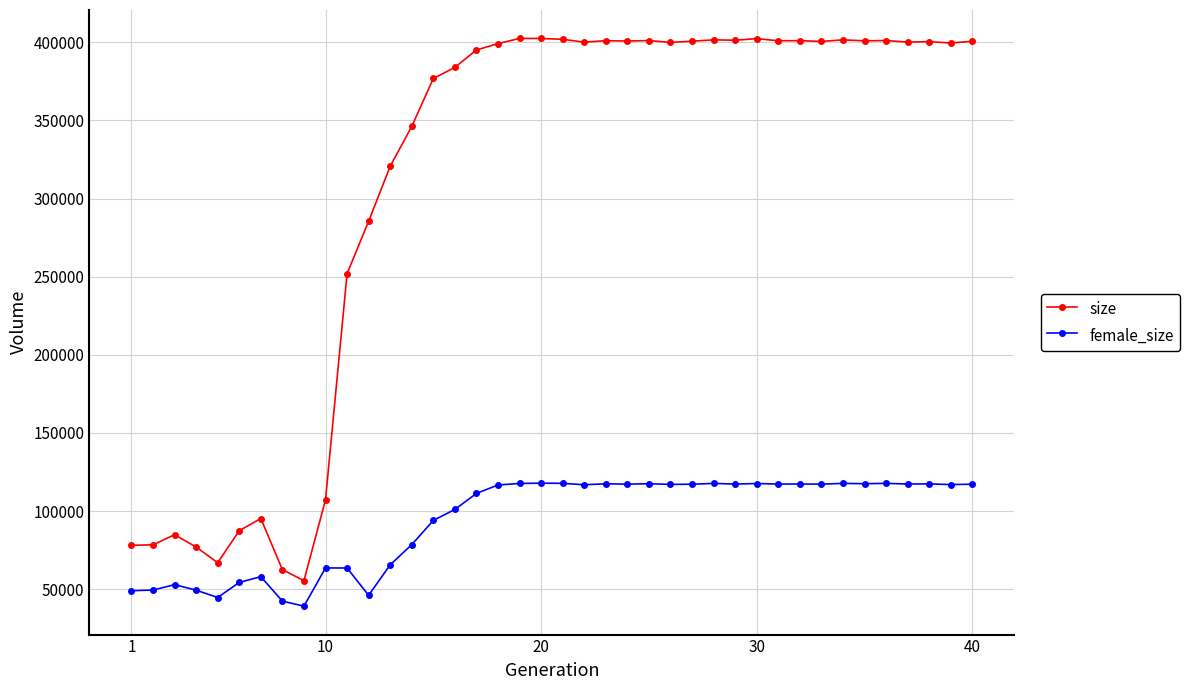

List the series in order of their overall mean, lowest first.

female_size, size